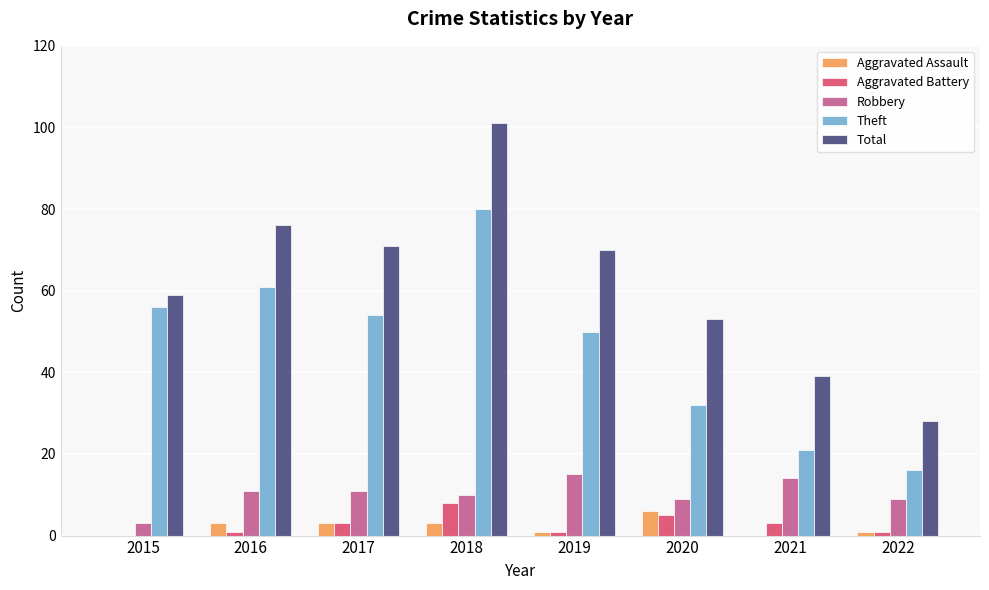

How many distinct data groups are displayed?

5